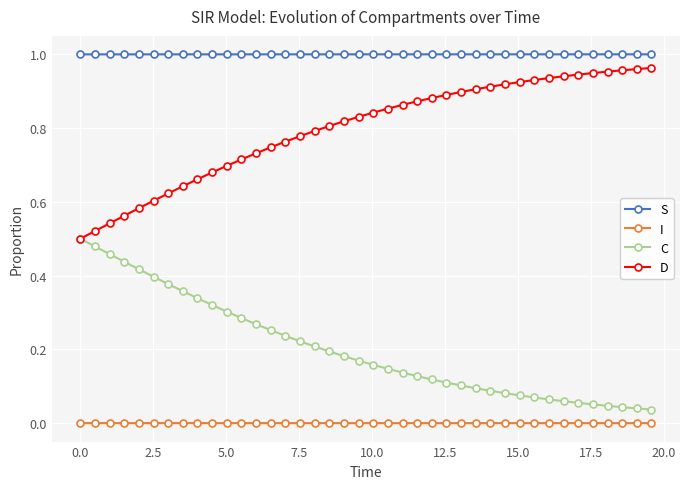

Which series has the largest total across all categories?

S